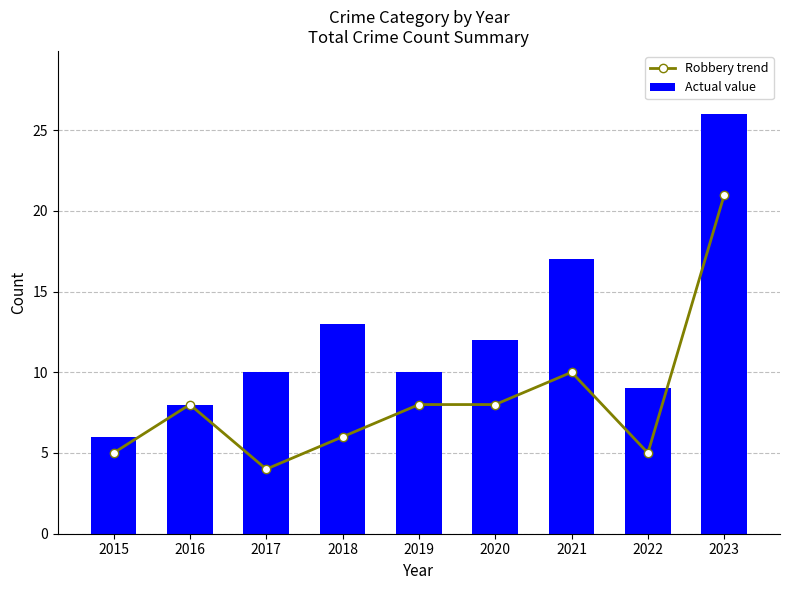

Are the bars grouped side by side (vs. stacked)?

Yes